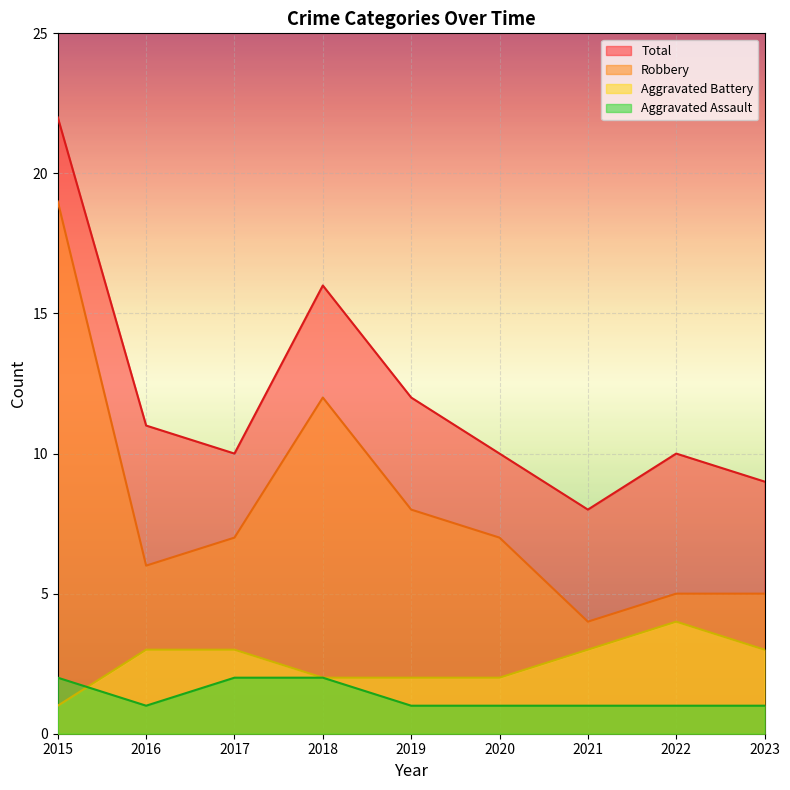

Where does the Robbery series first go above 7?

2015